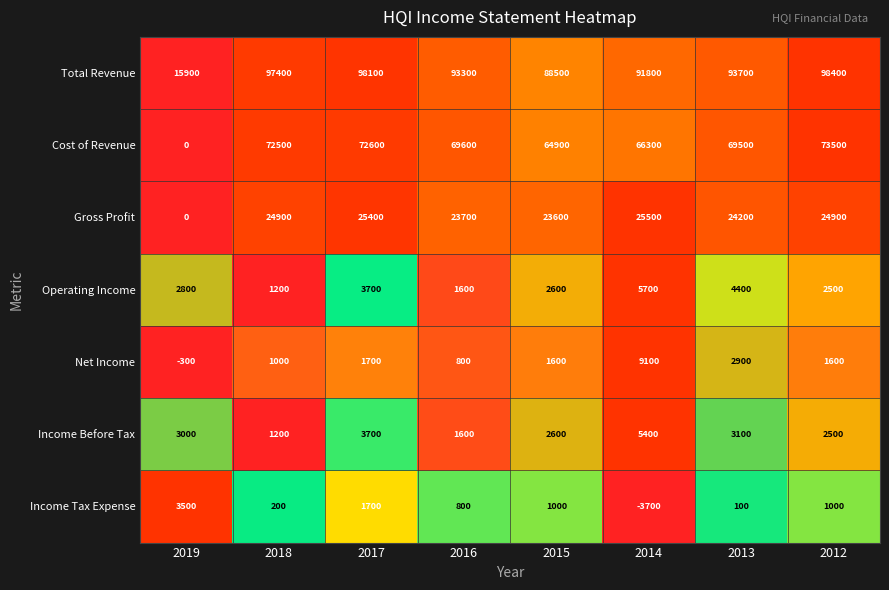

At which label does Income Tax Expense first exceed 1000?

2019